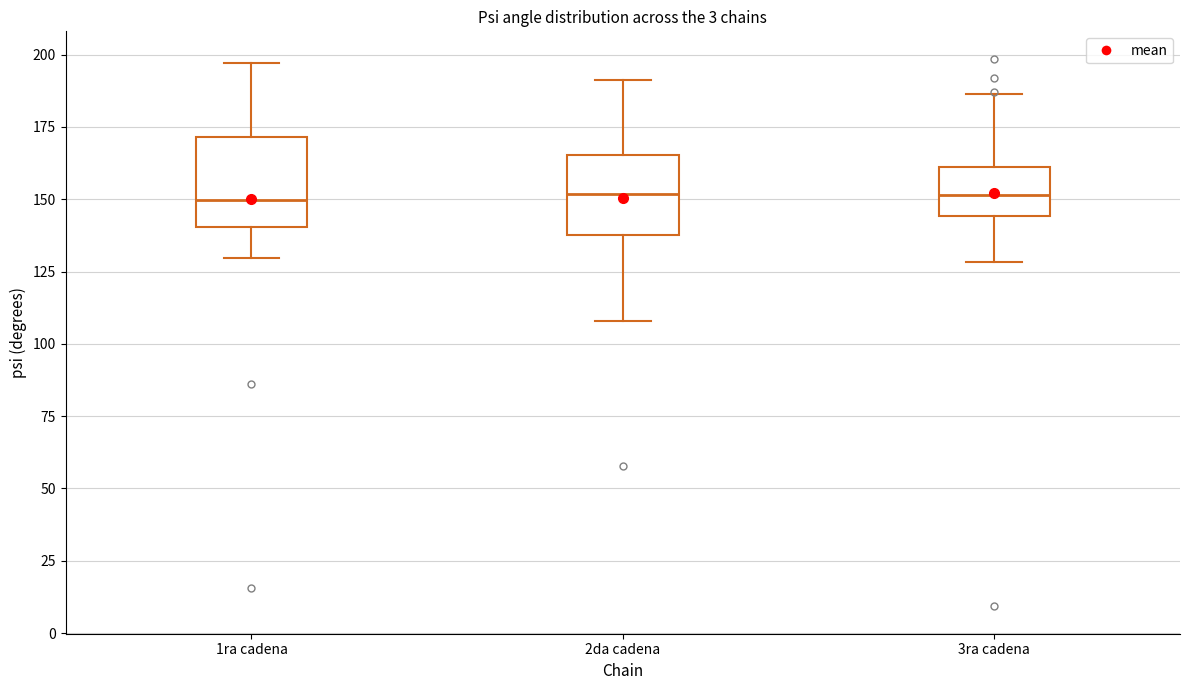

Reading left to right, read every box against the y-axis: the position of its median line, the range the box covers, and the ends of its whiskers. The values are not printed on the chart, so give them approximately, as read against the axis.

1ra cadena: median 150, box 140 to 170, whiskers 130 to 195
2da cadena: median 150, box 140 to 165, whiskers 110 to 190
3ra cadena: median 150, box 145 to 160, whiskers 130 to 185